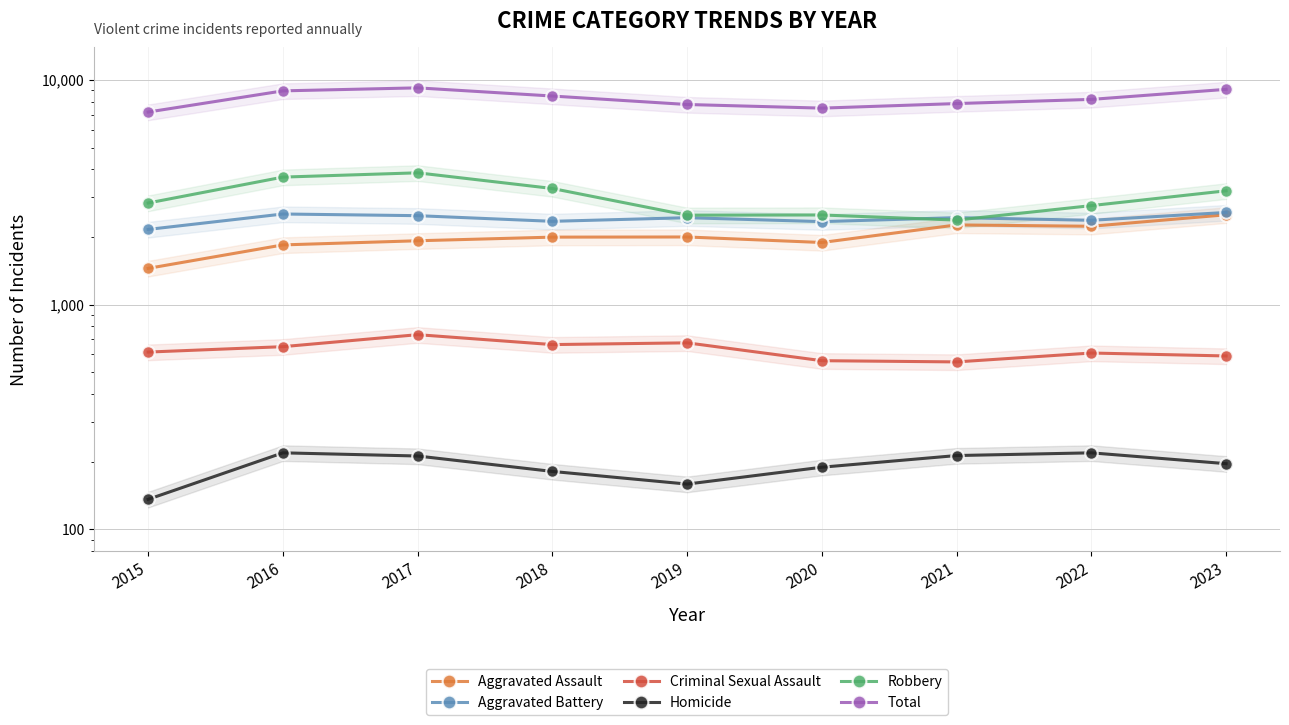

What is the highest value of the Aggravated Assault series?

2511